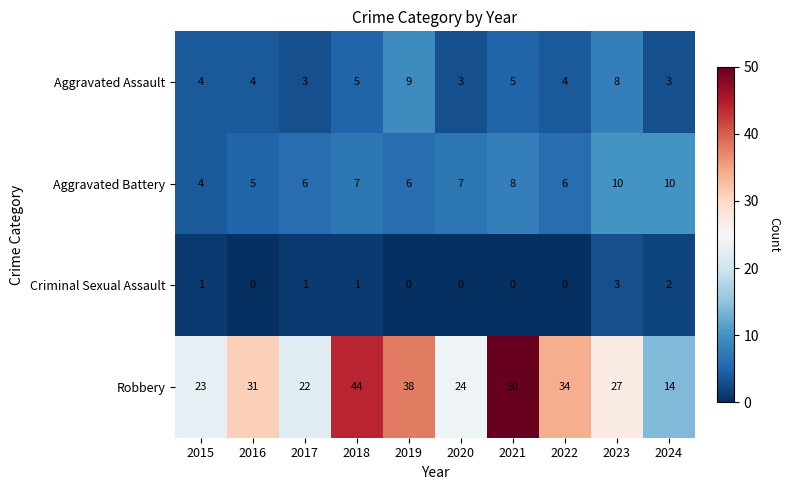

What is the total value across all series at 2023?

48